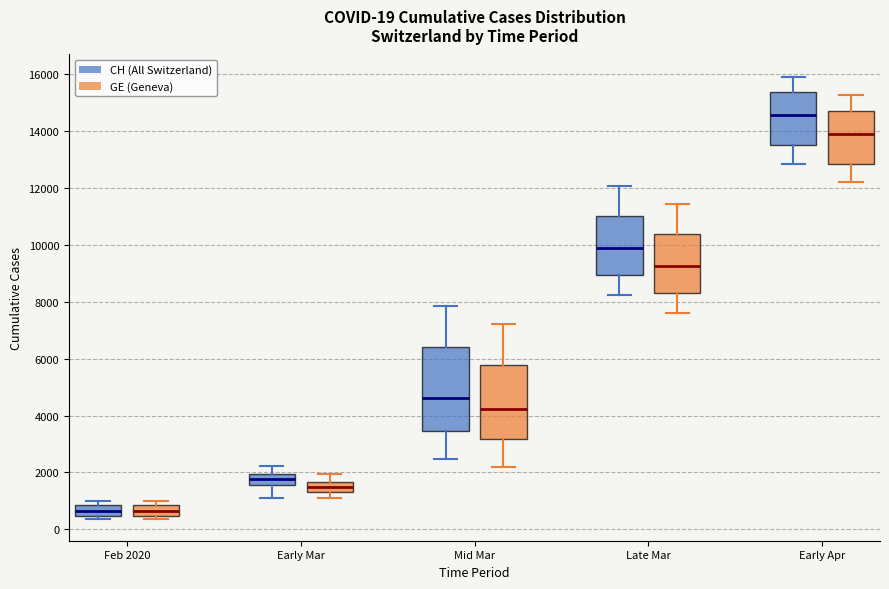

Which box is the tallest, from its lower edge to its upper edge?

Mid Mar (CH (All Switzerland))